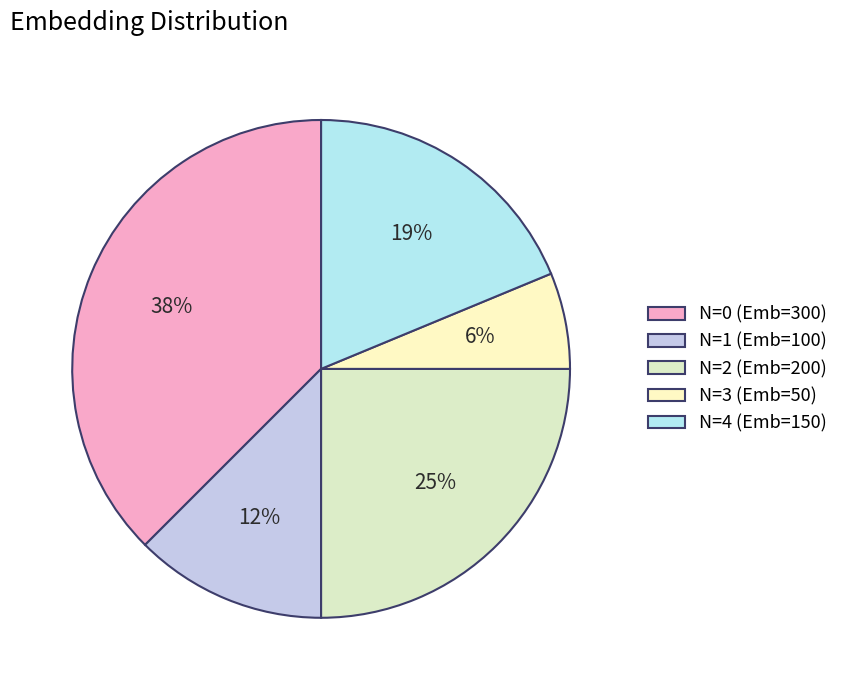

Count the number of slices in the pie.

5